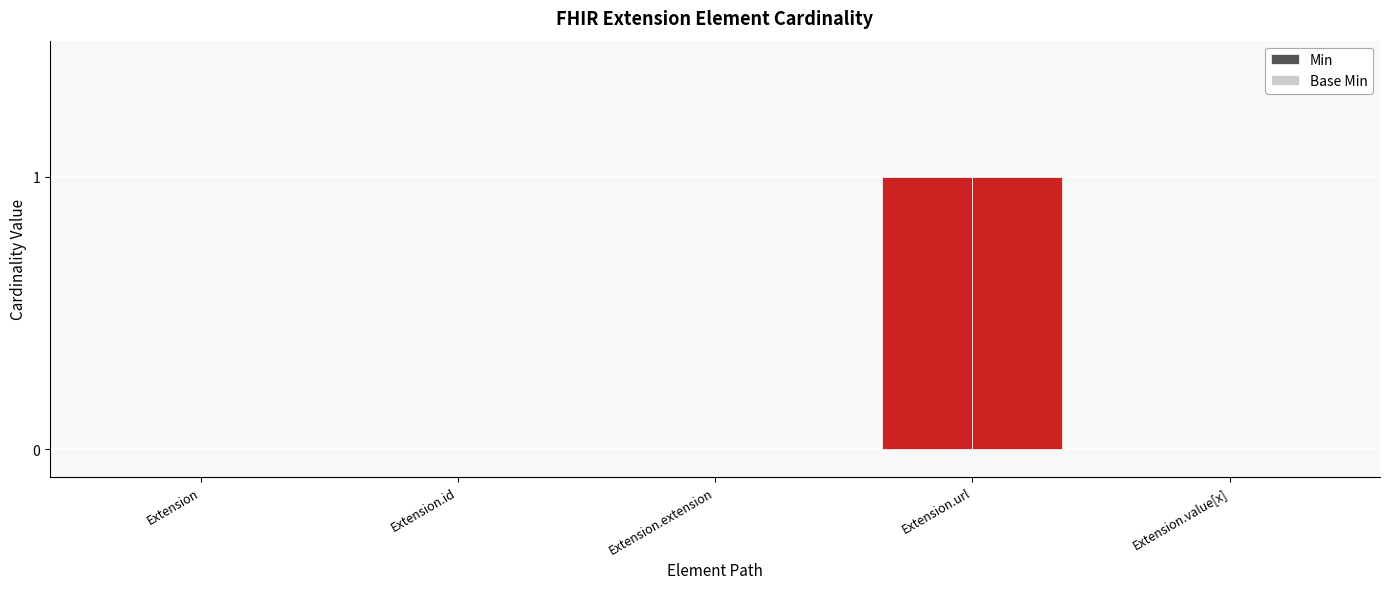

Count the number of data series in this chart.

2